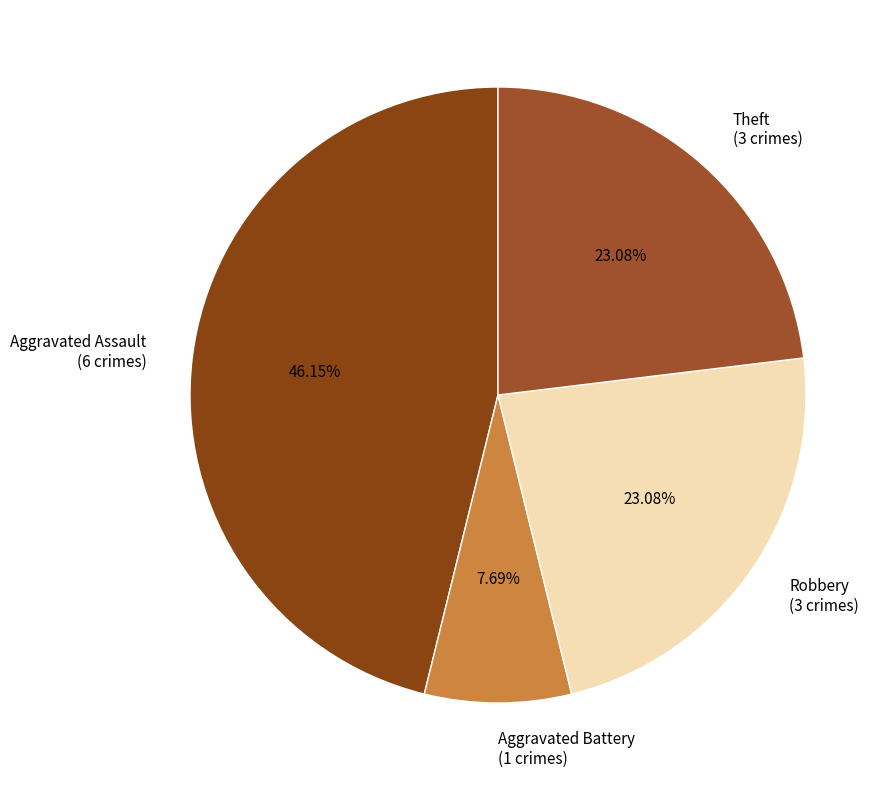

To the nearest percent, what is the average slice percentage?

25%